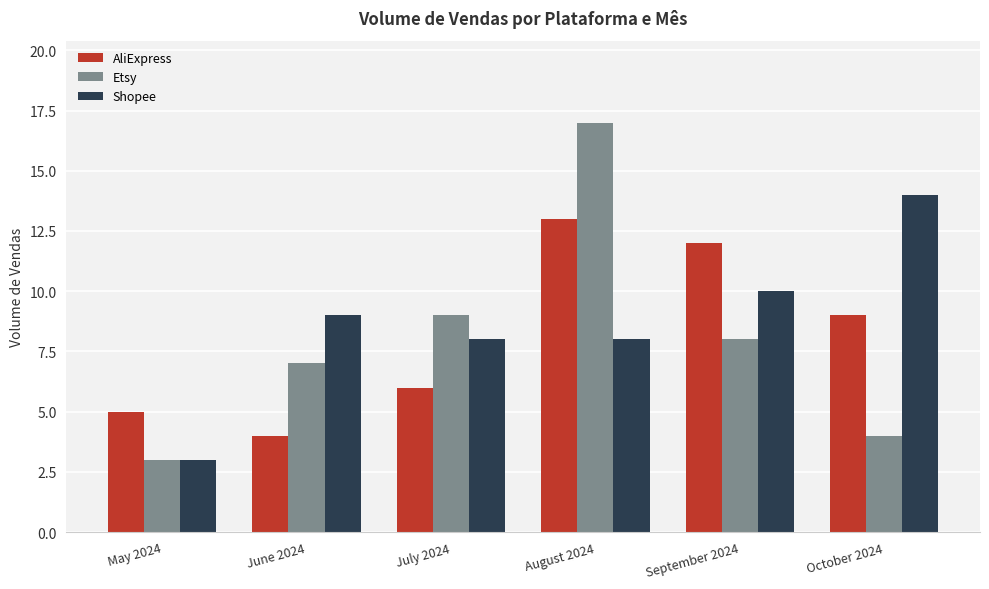

What is the spread (max minus min) of values at October 2024?

10